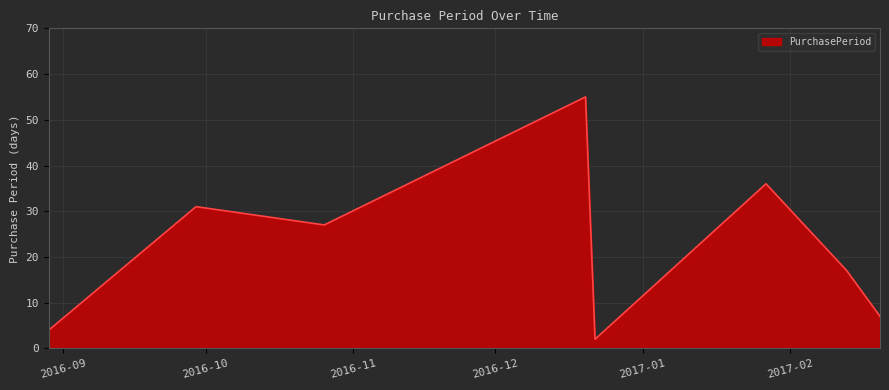

What is the greatest value displayed?

55